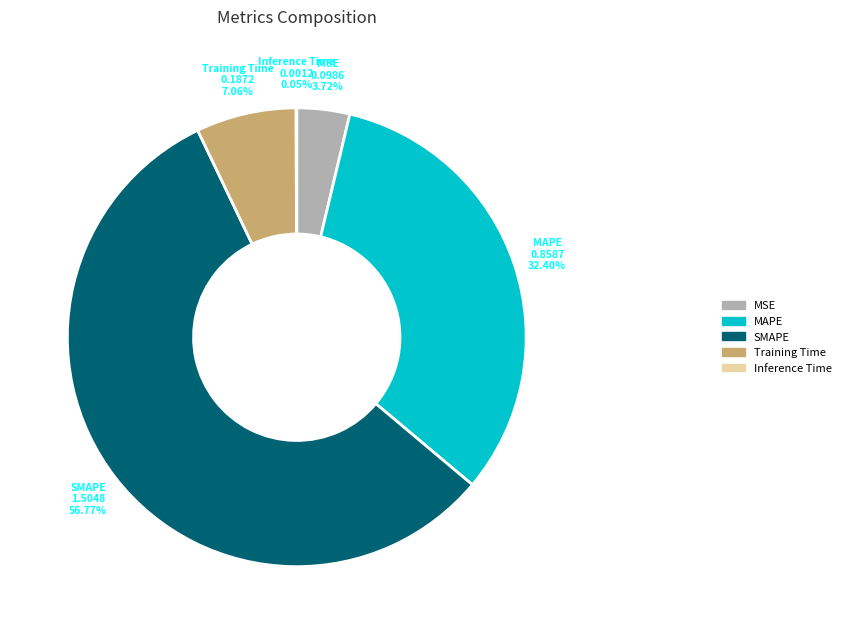

The MSE slice represents 15% of the pie. True or false?

False